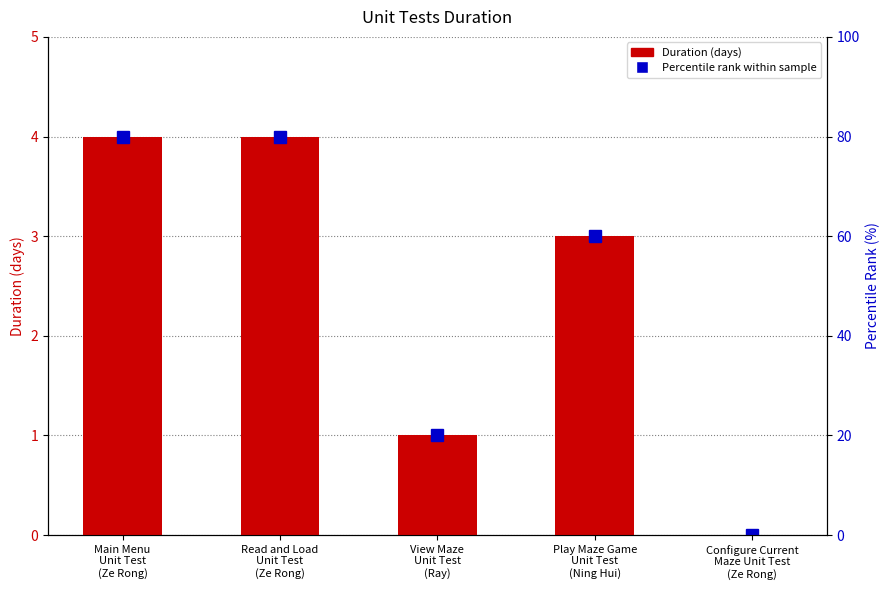

At which label does the data first exceed 3?

Main Menu
Unit Test
(Ze Rong)